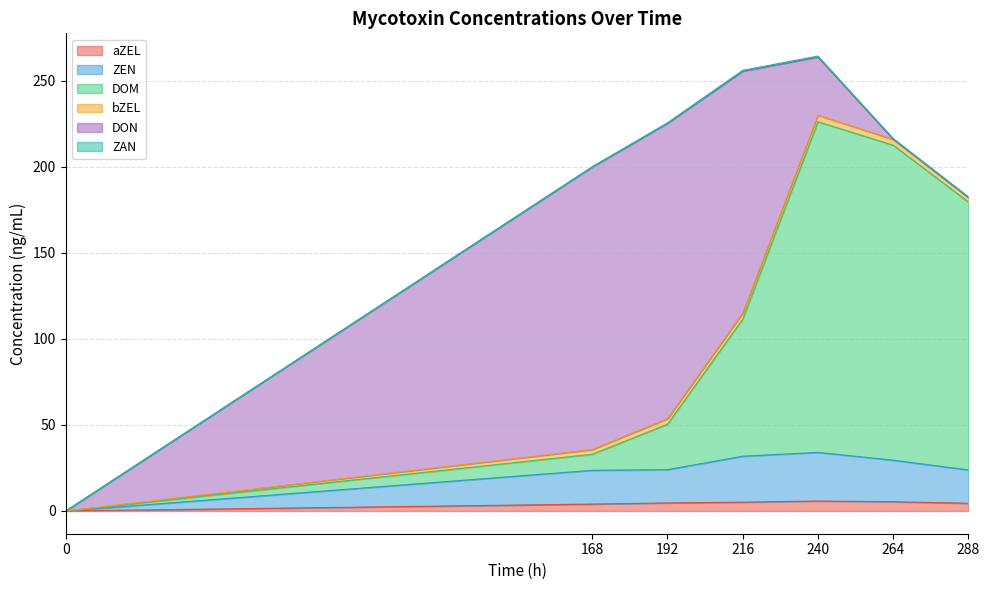

Is it true that aZEL equals 4.5 at 288?

True